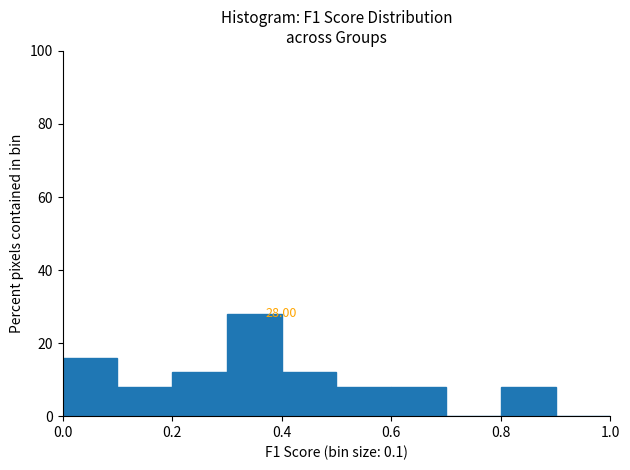

Over which range of the x-axis is the bar tallest?

0.3 to 0.4